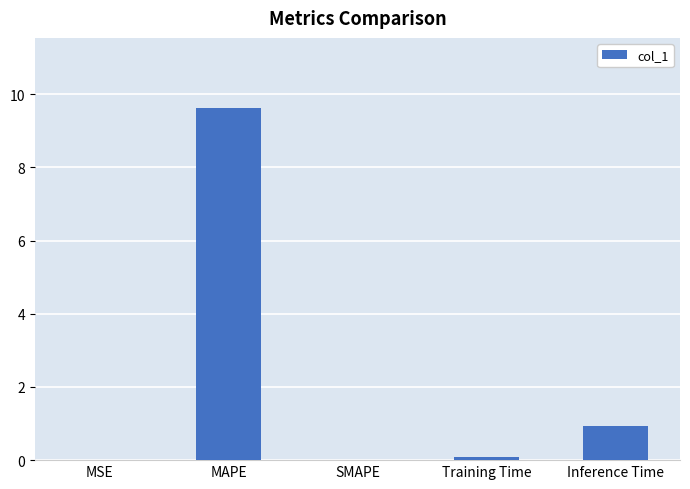

How many data points does each series have?

5